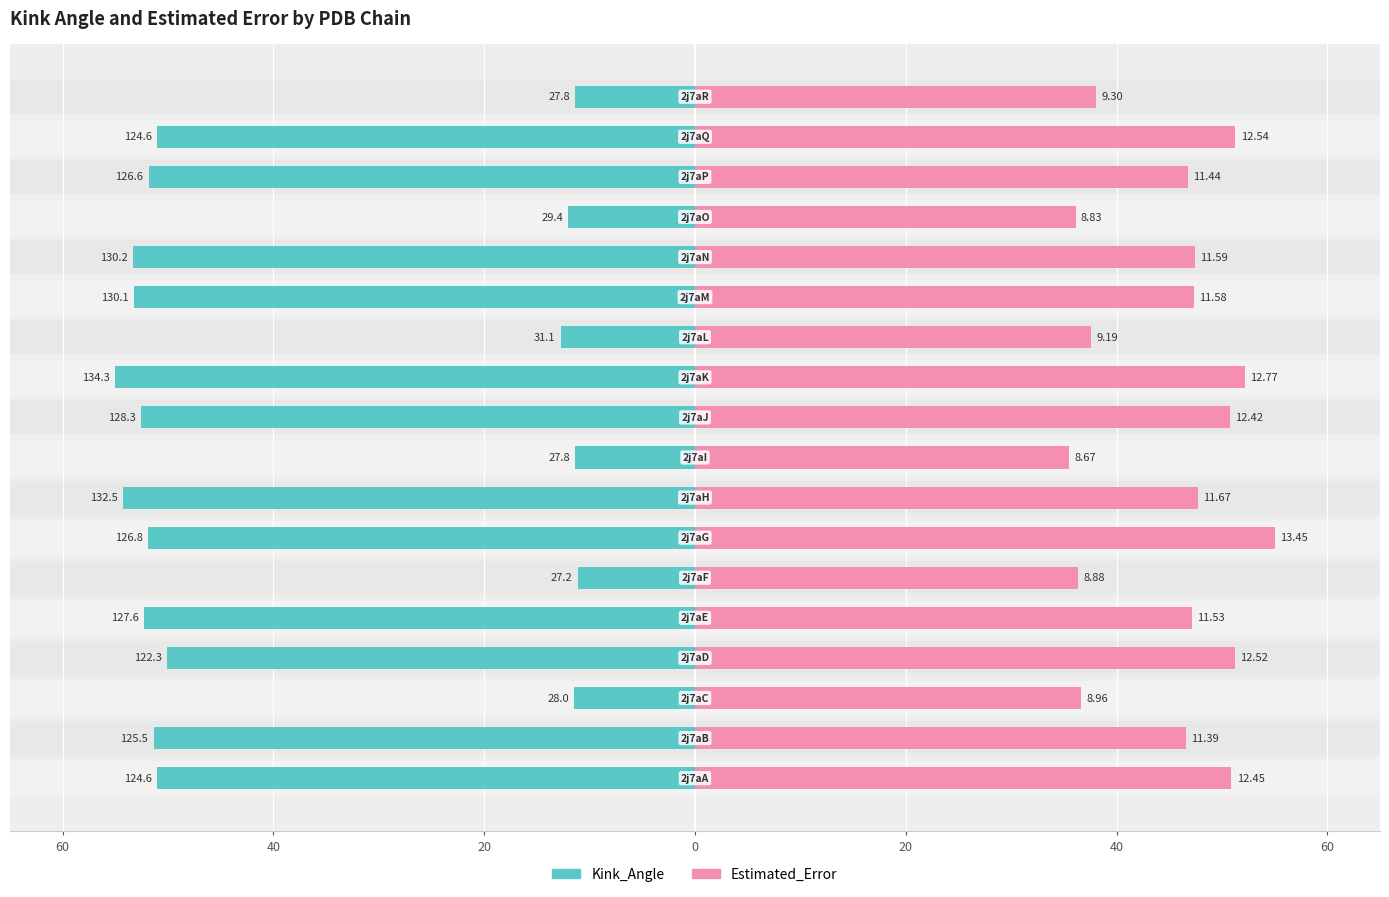

Is it true that Kink_Angle equals 53.3 at 12?

True